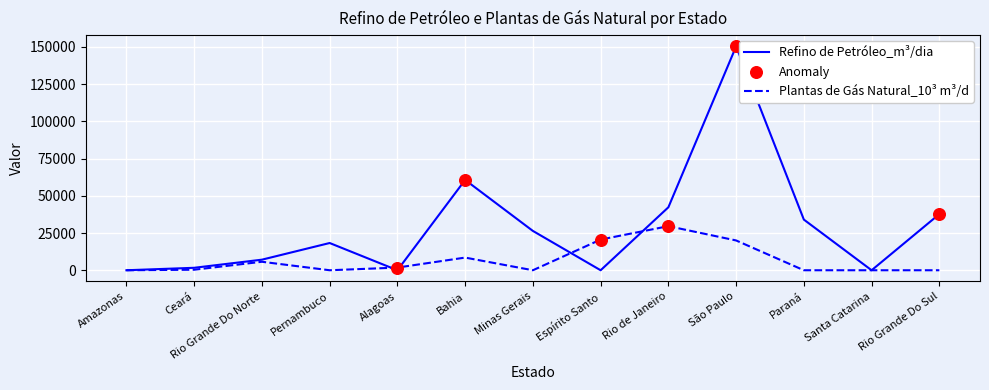

Which series changed the most between Amazonas and Paraná?

Refino de Petróleo_m³/dia